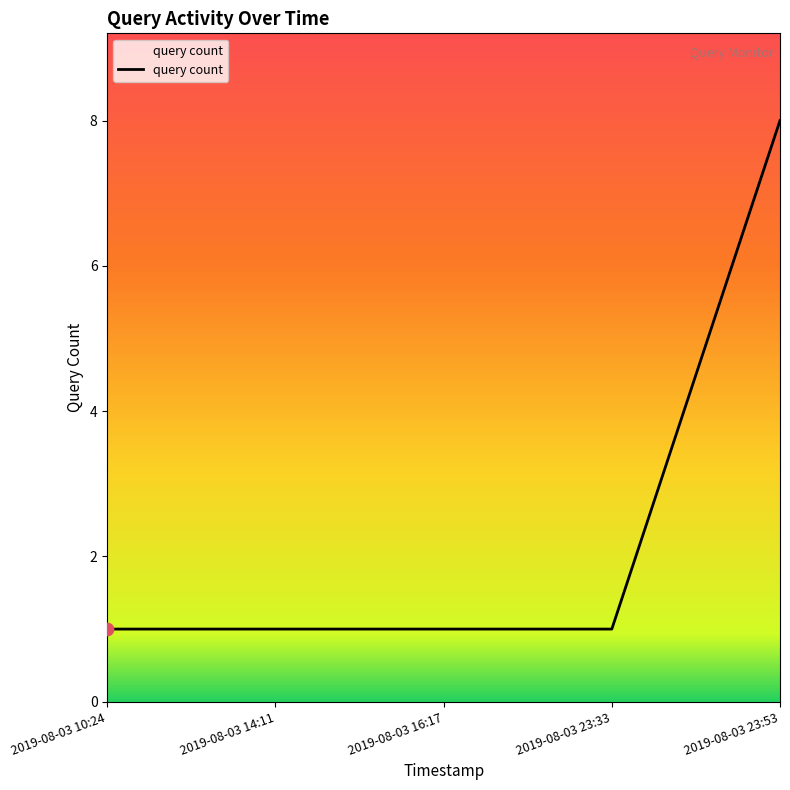

Approximately how many times larger is the value at 2019-08-03 10:24 compared to 2019-08-03 14:11?

1.0